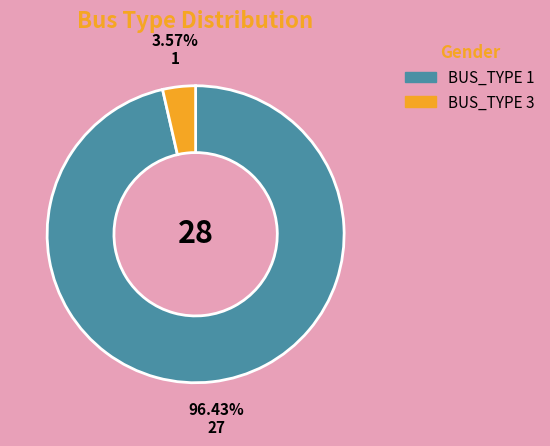

How many slices are in this pie chart?

2